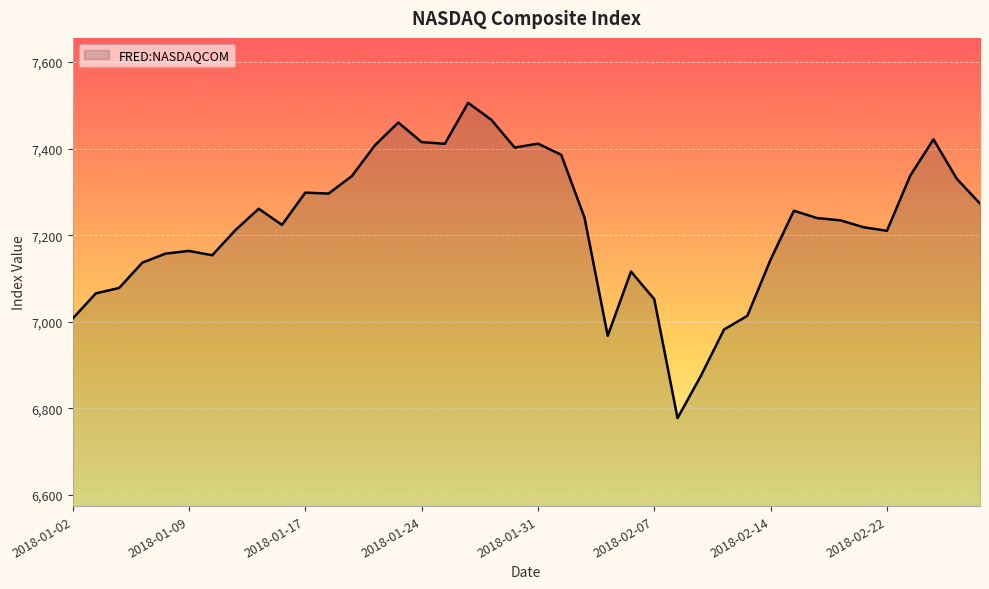

What is the smallest value displayed?

6777.2